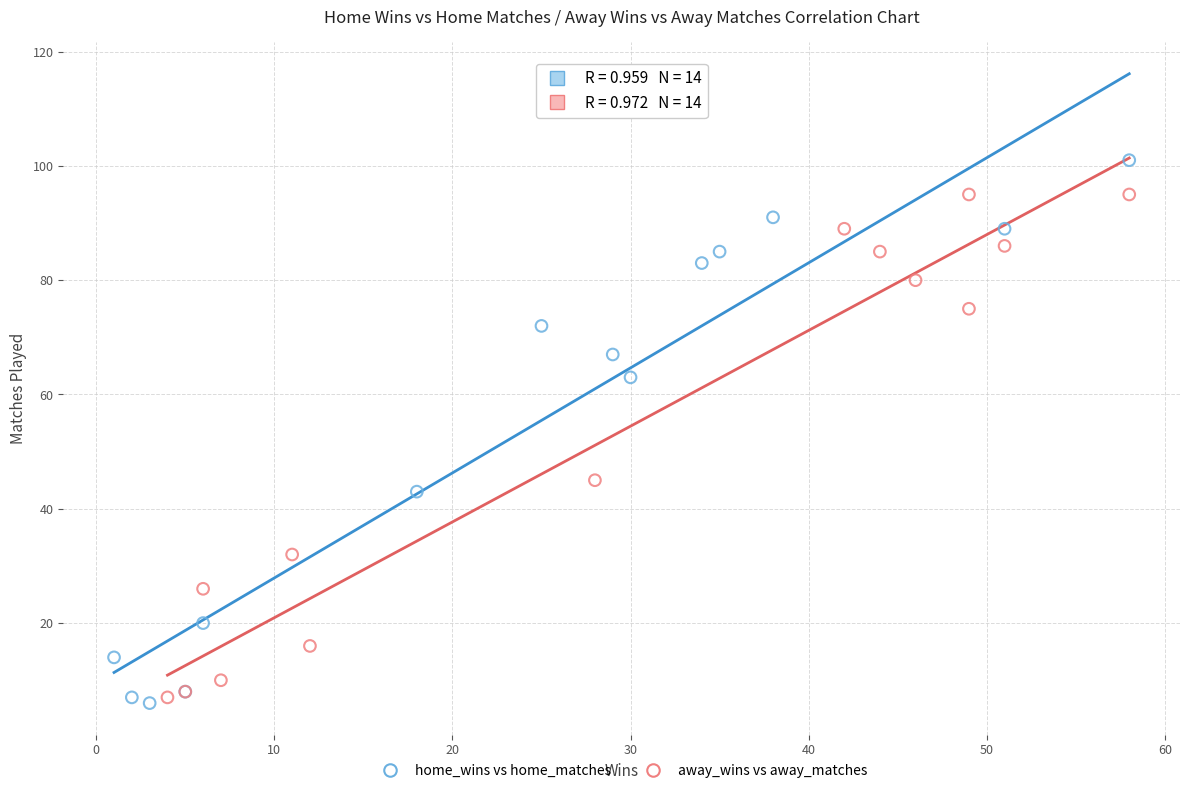

Which series contains the highest Y value?

home_wins vs home_matches